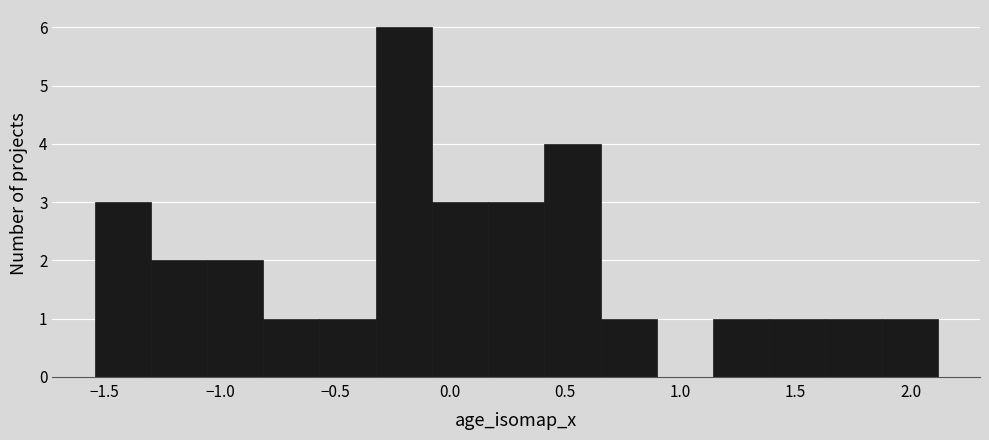

Reading left to right, list every bar in this chart as the range it spans on the x-axis followed by its height. Neither the bar edges nor the heights are printed on the chart, so give them approximately, as read against the axes.

-1.55 to -1.30: 3
-1.30 to -1.05: 2
-1.05 to -0.80: 2
-0.80 to -0.55: 1
-0.55 to -0.30: 1
-0.30 to -0.10: 6
-0.10 to 0.15: 3
0.15 to 0.40: 3
0.40 to 0.65: 4
0.65 to 0.90: 1
0.90 to 1.15: 0
1.15 to 1.40: 1
1.40 to 1.65: 1
1.65 to 1.85: 1
1.85 to 2.10: 1